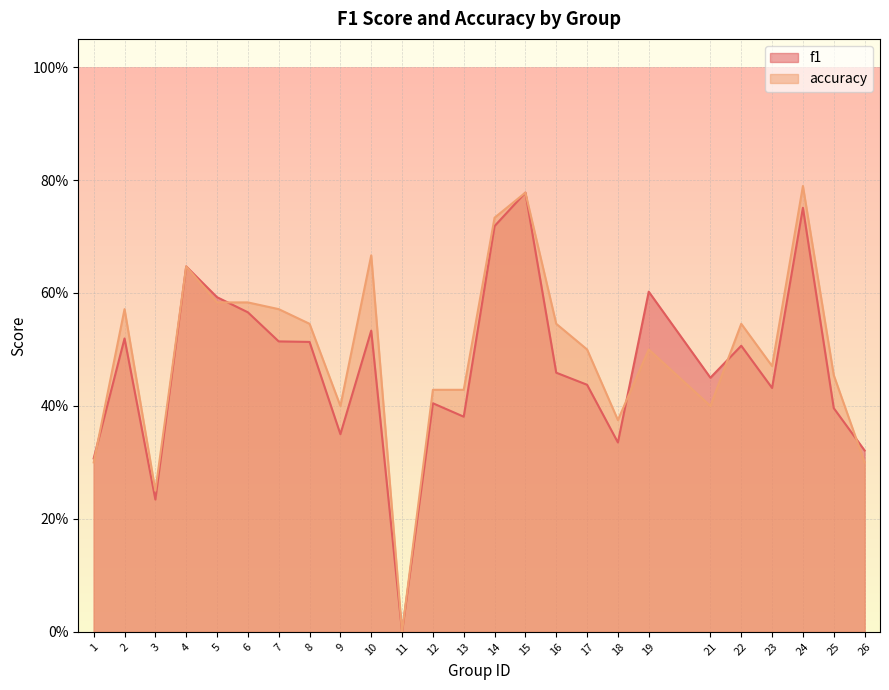

What are all the series names shown in the legend?

f1, accuracy